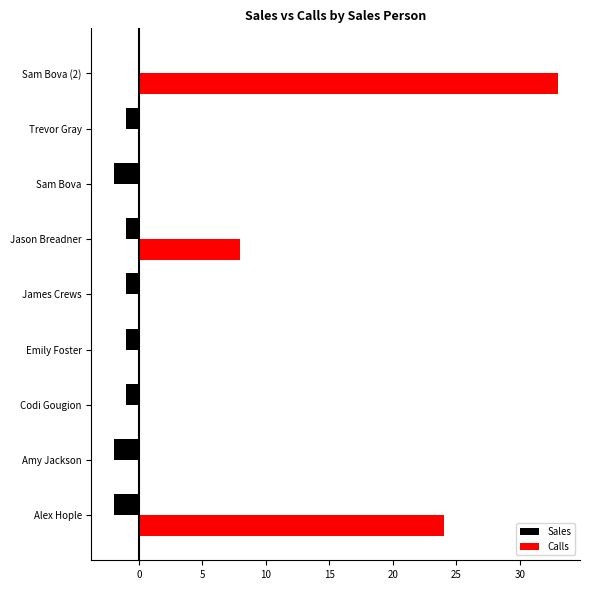

Is the value of Calls at James Crews greater than the value of Sales at Sam Bova?

Yes